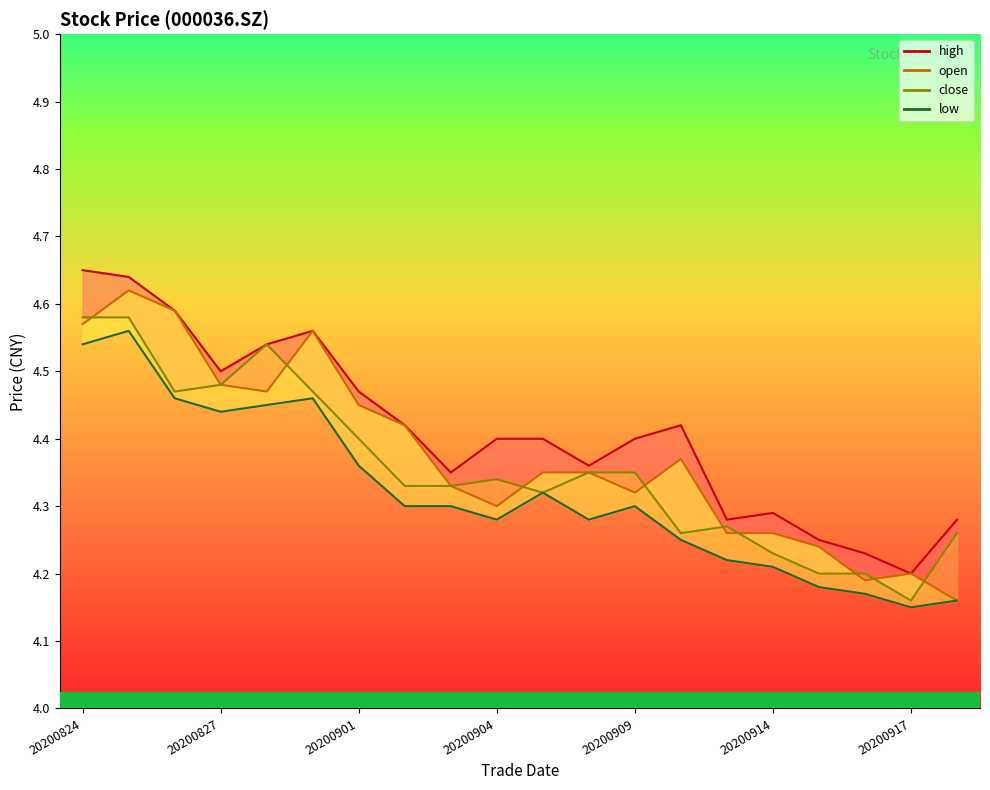

Is the value of open_line at 8 greater than the value of high_line at 9?

No